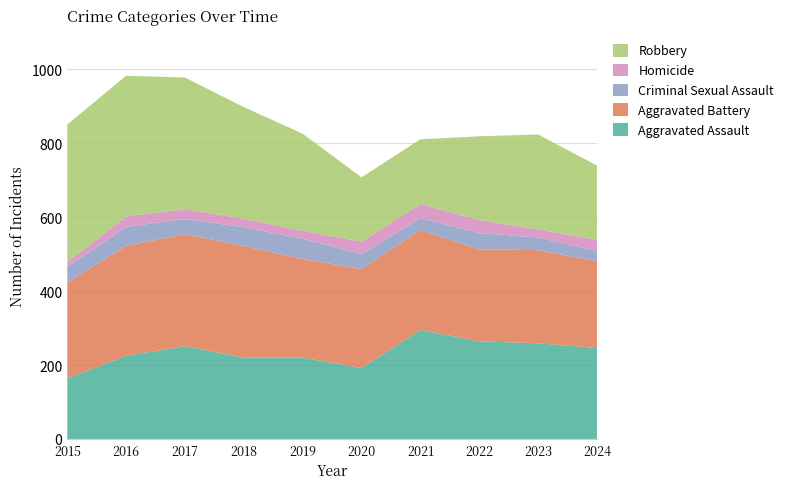

Reading left to right, extract all data points from this chart.

Aggravated Assault: 164	225	251	220	220	192	295	264	259	246
Aggravated Battery: 259	298	303	302	267	268	270	249	252	235
Criminal Sexual Assault: 43	51	41	51	55	40	33	44	34	28
Homicide: 13	28	27	23	21	34	38	35	22	30
Robbery: 372	381	356	302	263	174	175	227	257	201